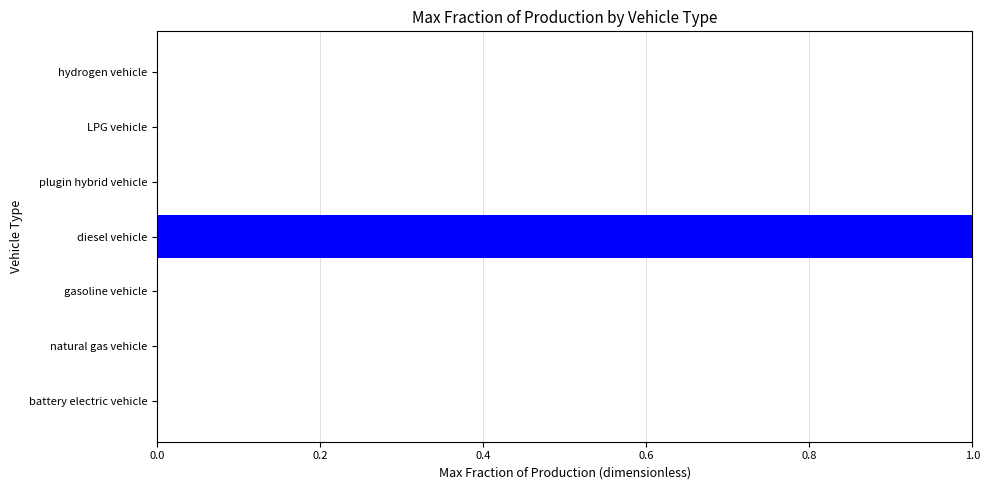

Are the bars grouped side by side (vs. stacked)?

No